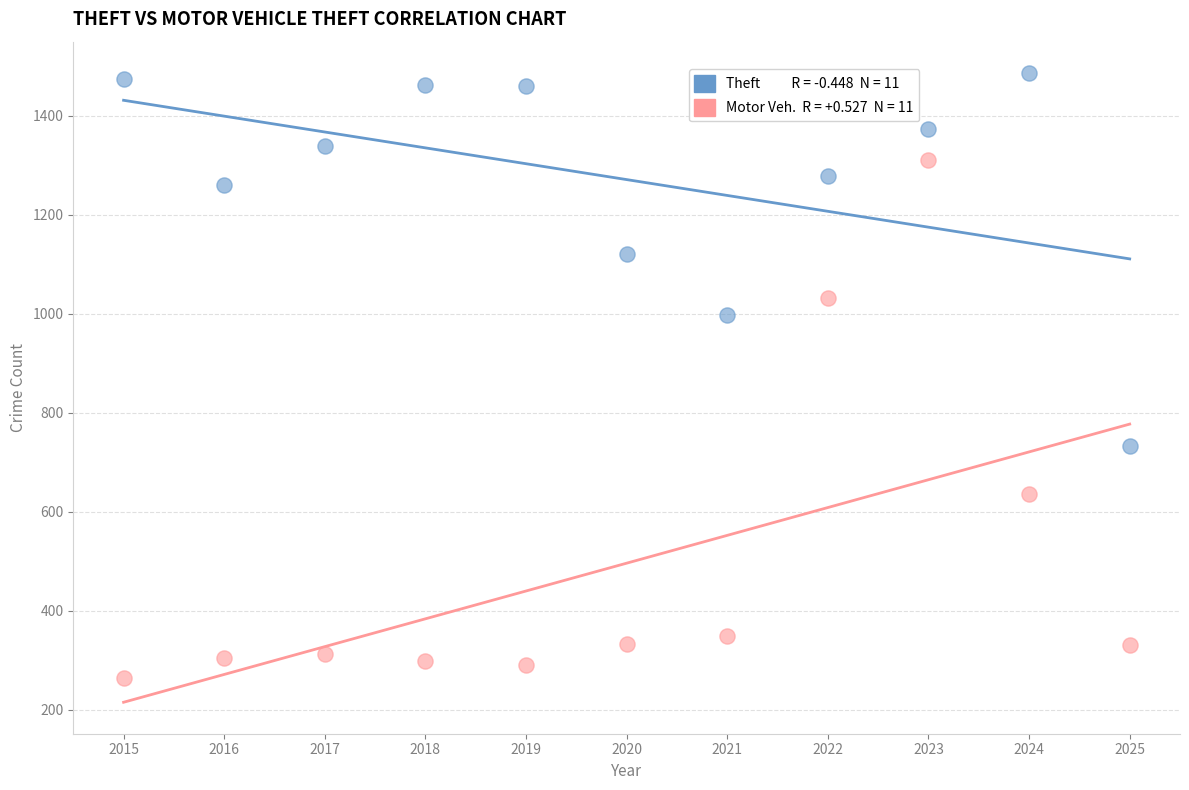

Across all data points, what is the range of X values (max minus min)?

10